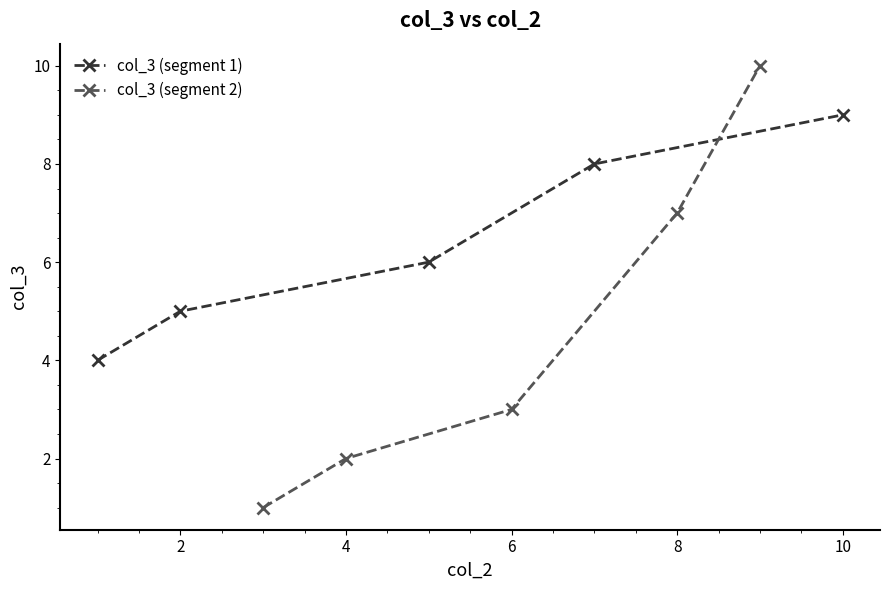

Which category has the highest value in the col_3 (segment 1) series?

10